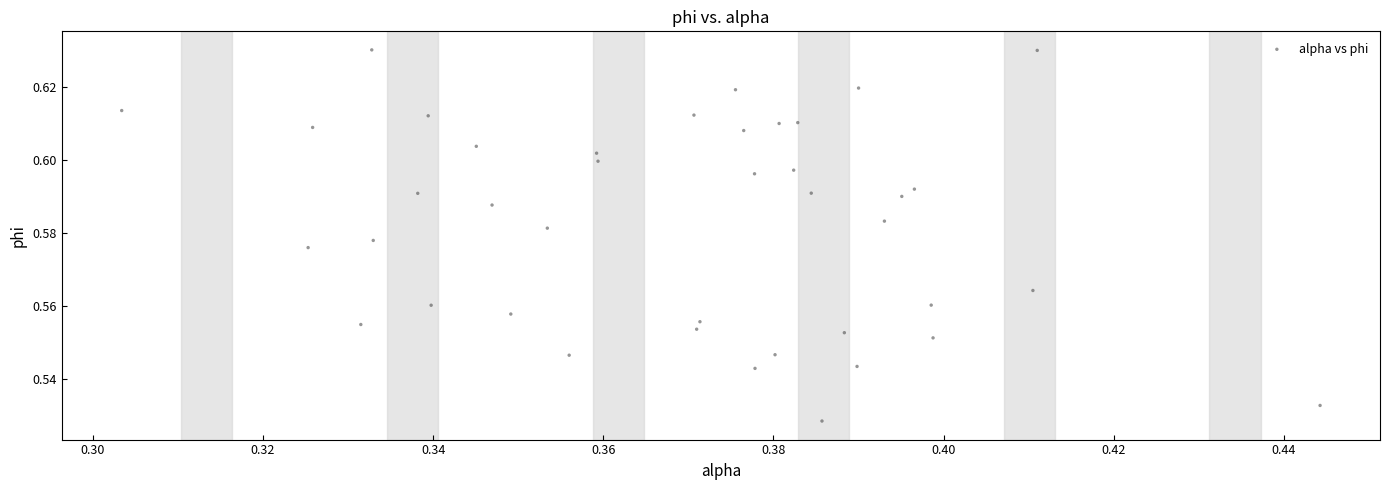

How many data points are displayed?

40